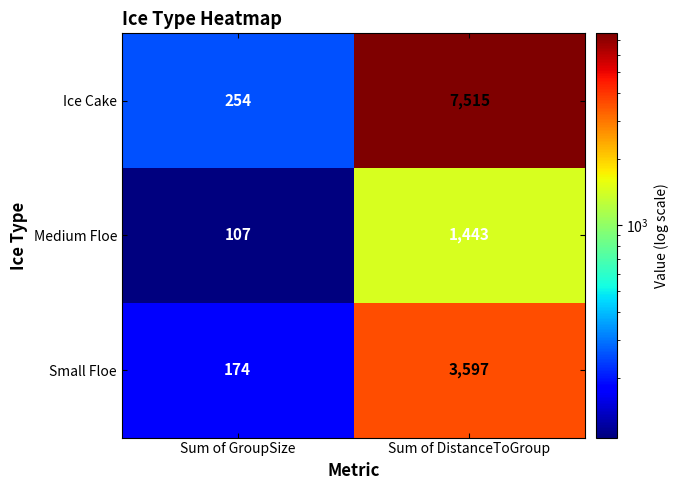

Rank the series at Sum of DistanceToGroup from highest to lowest value.

Ice Cake, Small Floe, Medium Floe